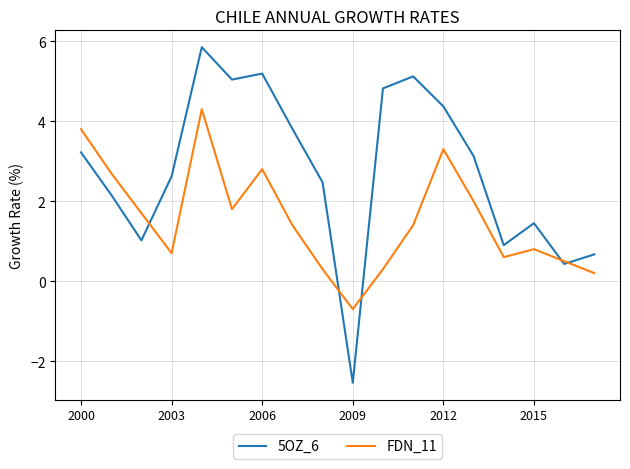

List the series in order of their peak value, highest first.

5OZ_6, FDN_11